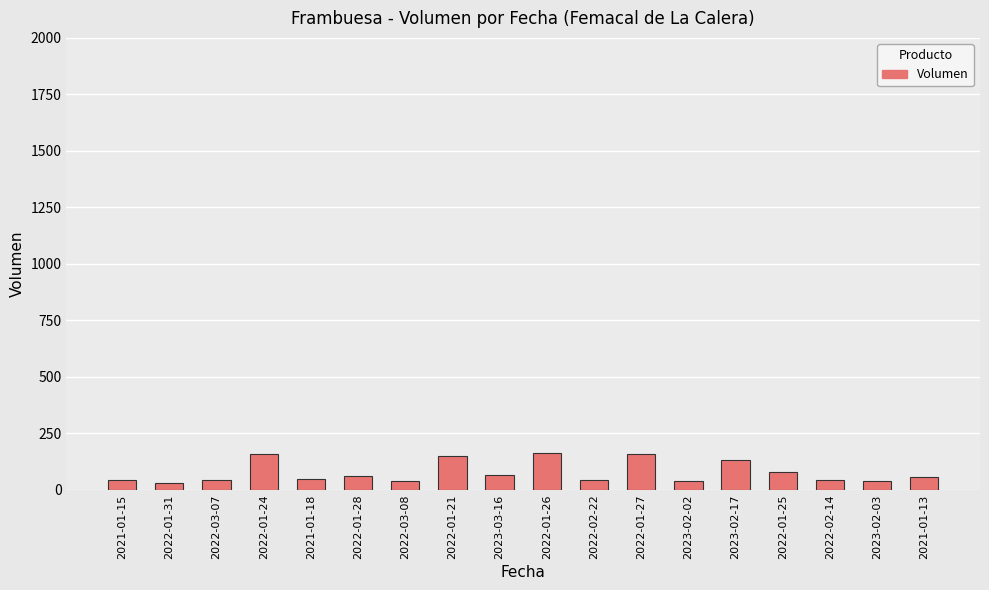

What position from the left is 2022-01-21?

8